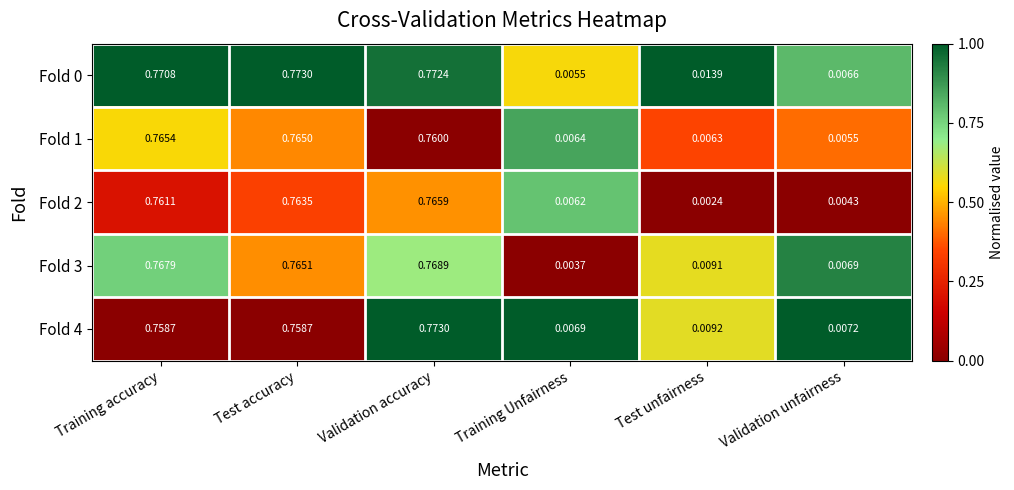

At which label is Fold 3 closest to 0?

Training Unfairness